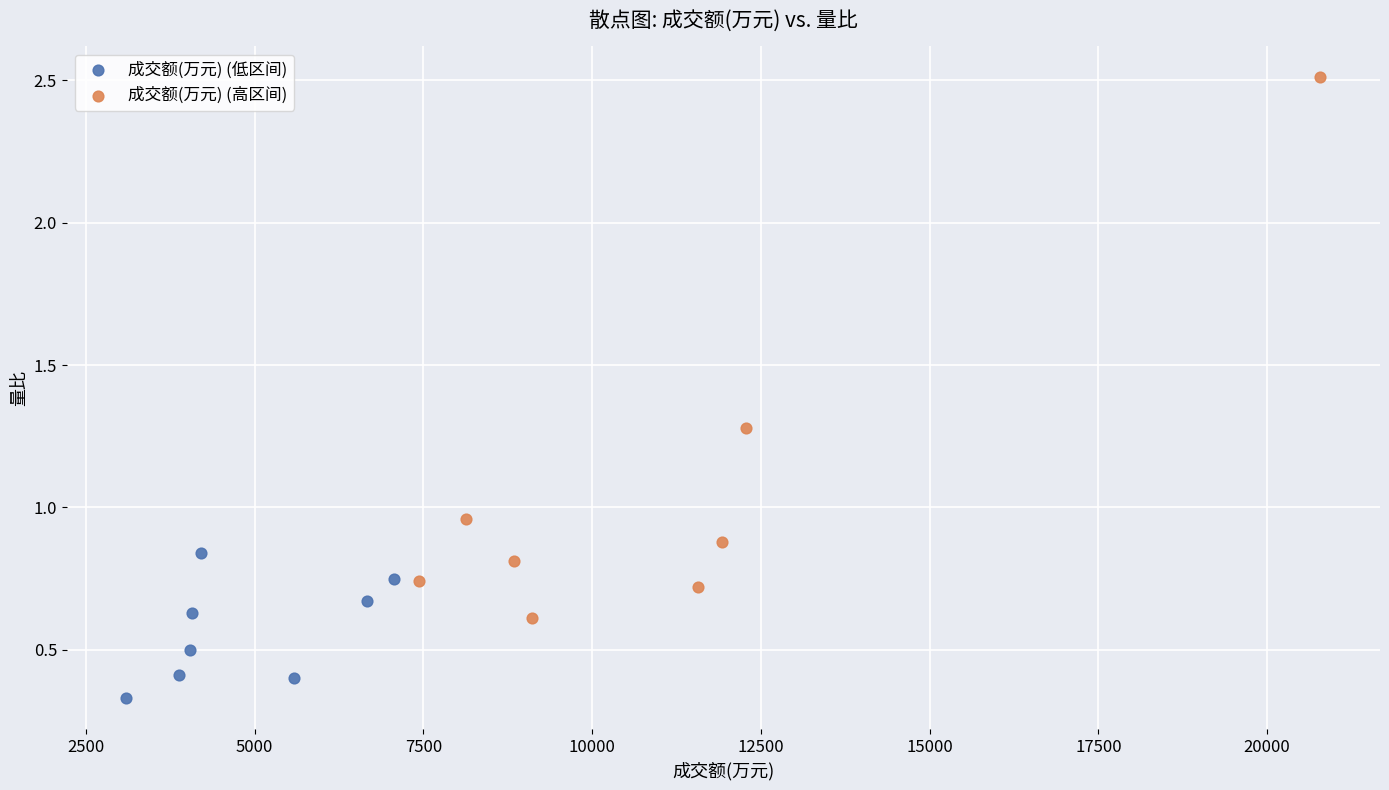

What are all the series names shown in the legend?

成交额(万元) (低区间), 成交额(万元) (高区间)